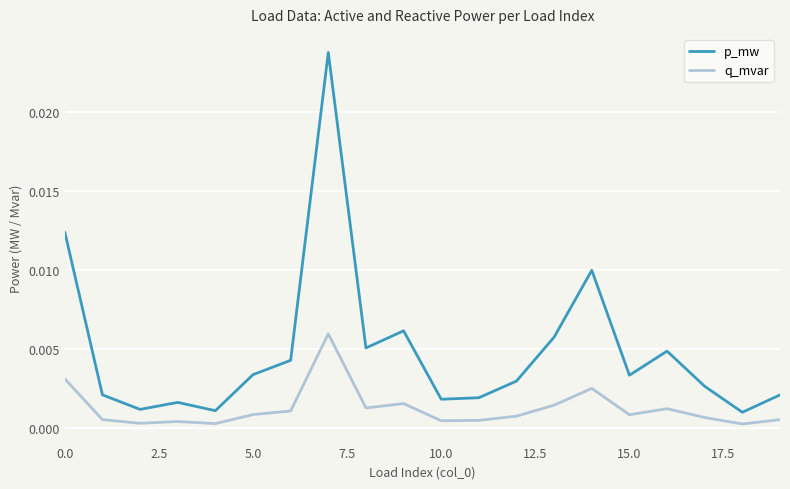

True or false: p_mw and q_mvar intersect in this chart.

False